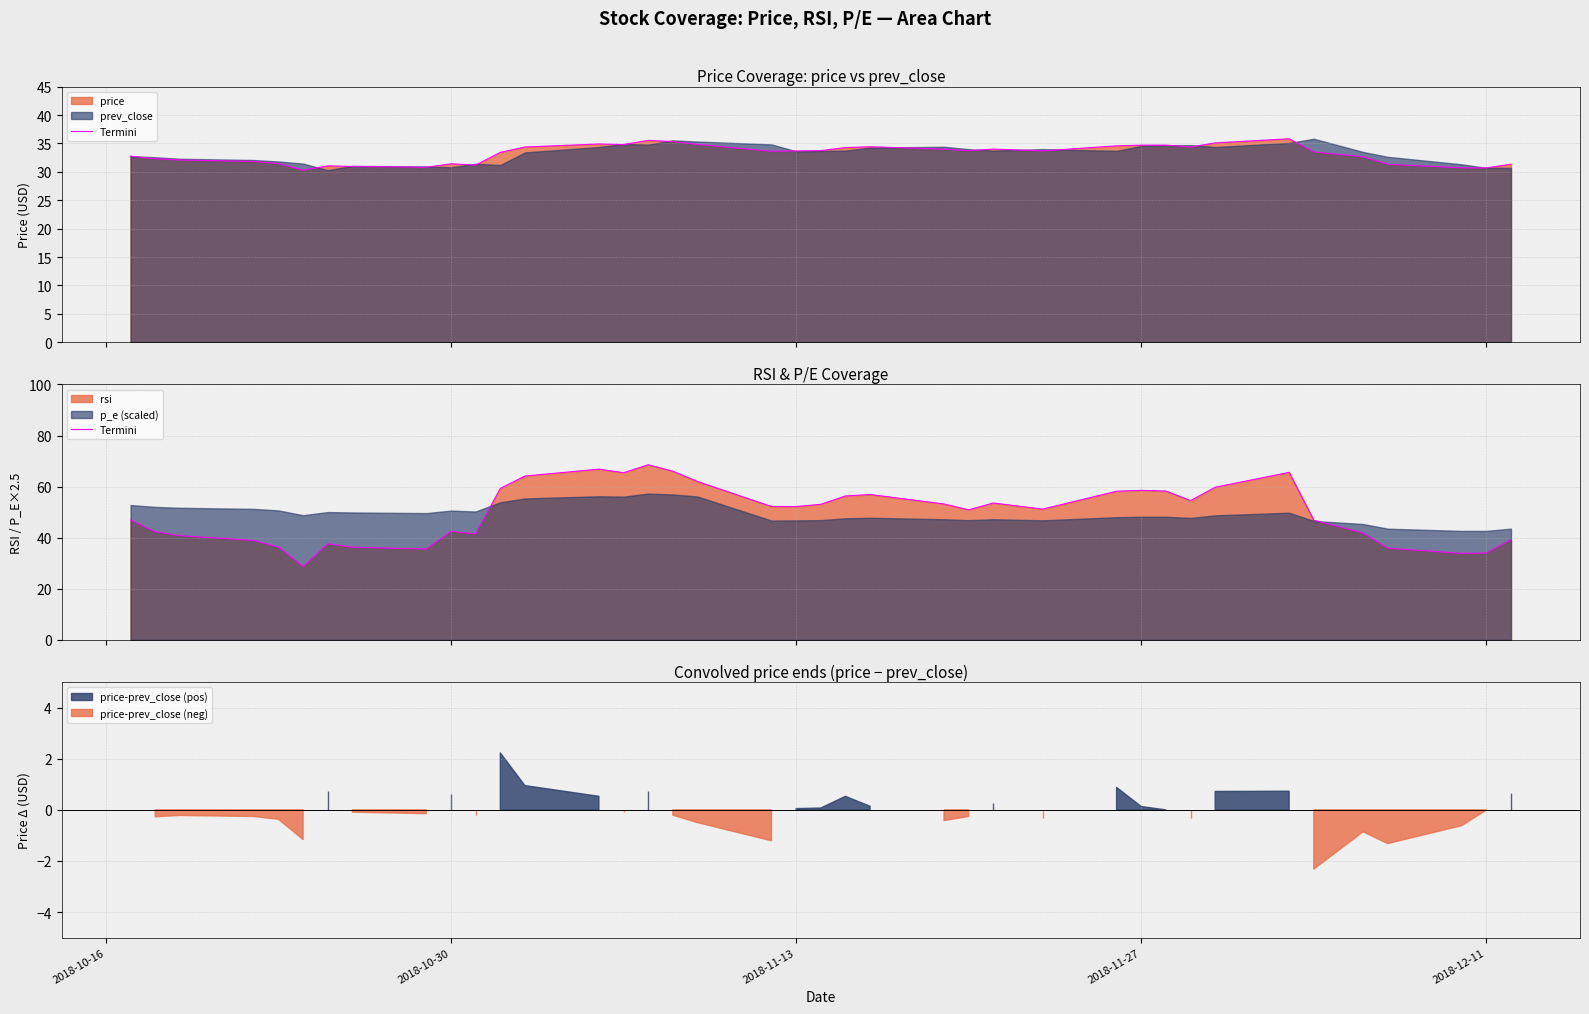

Does the chart have visible grid lines?

Yes